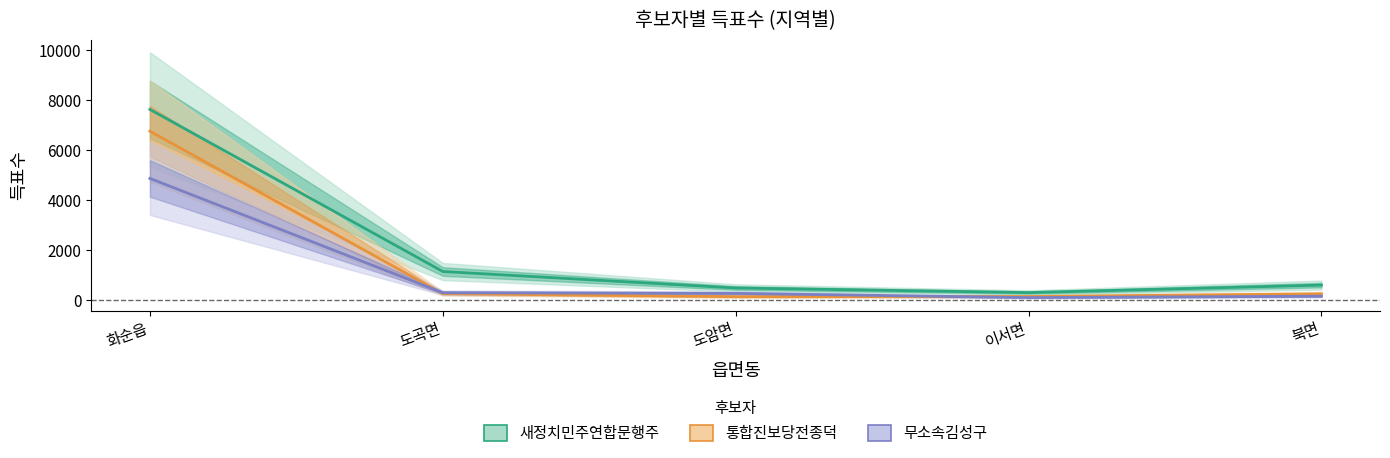

True or false: 새정치민주연합문행주 has a value of 7630 at 화순읍.

True